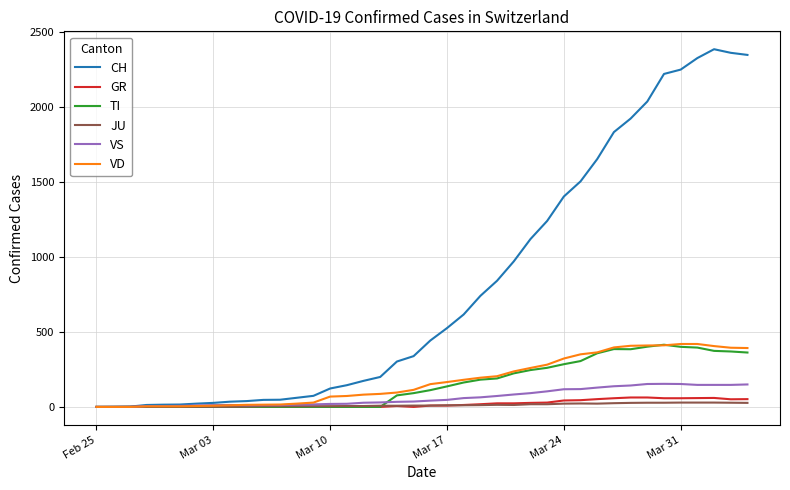

Which series has the largest total across all categories?

CH